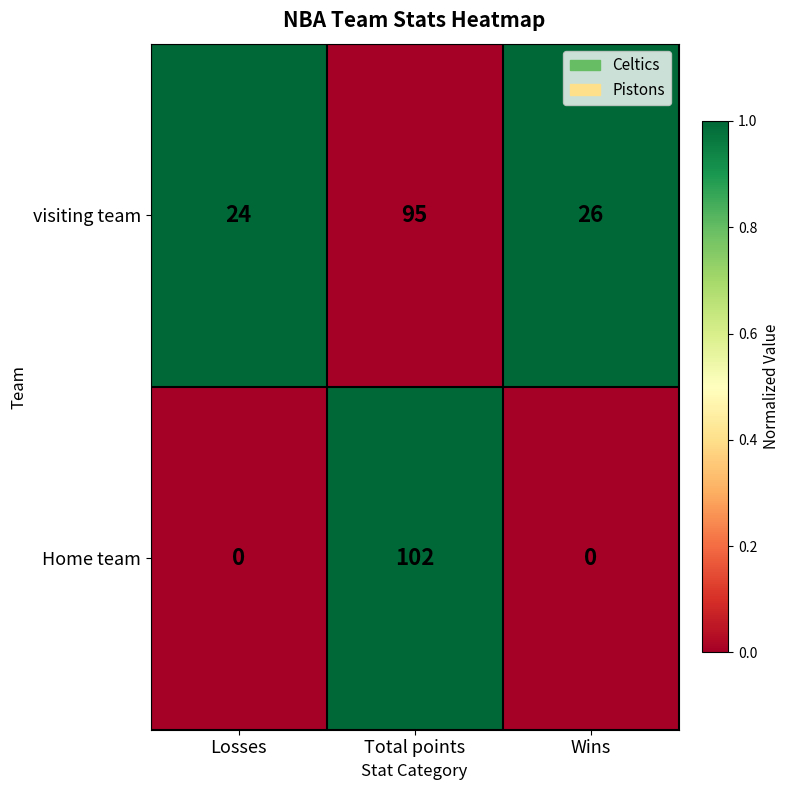

The visiting team series shows 166 at Total points. True or false?

False